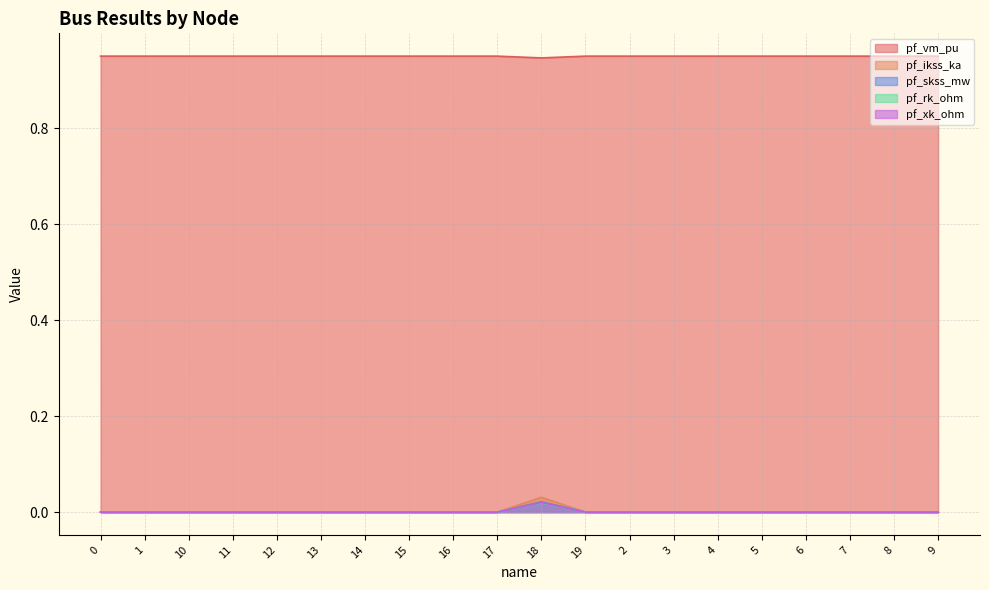

What is the label of the 5th point from the left?

12